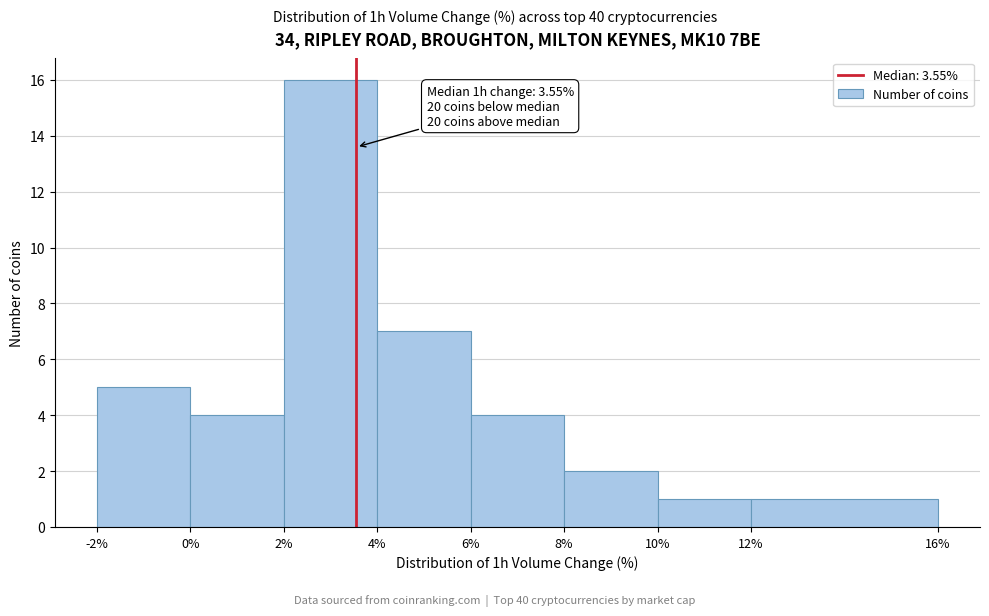

Over which range of the x-axis is the bar tallest?

2% to 4%